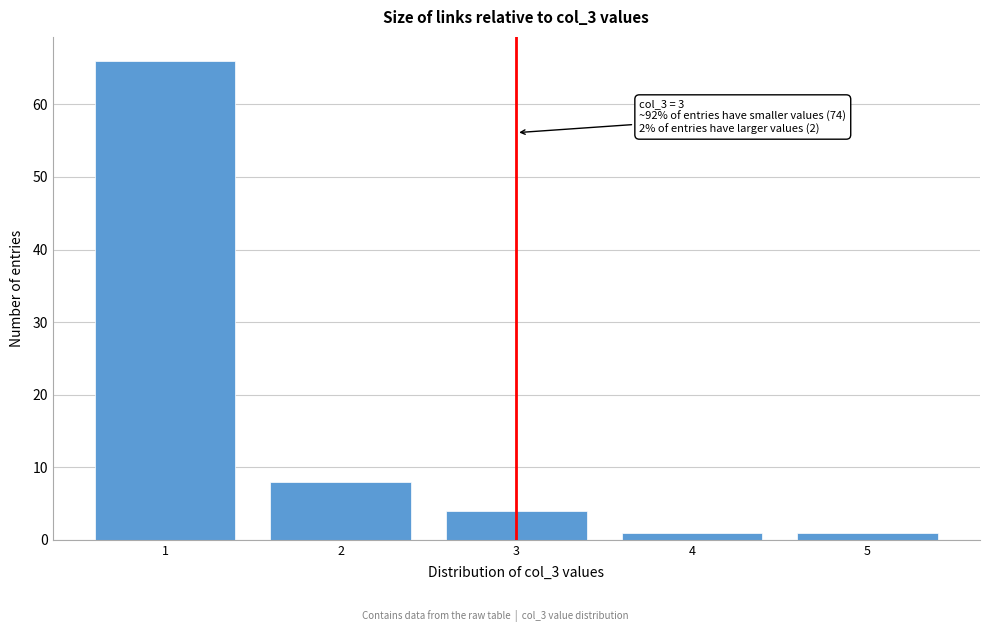

Reading left to right, list all the values displayed in this chart.

1=66	2=8	3=4	4=1	5=1